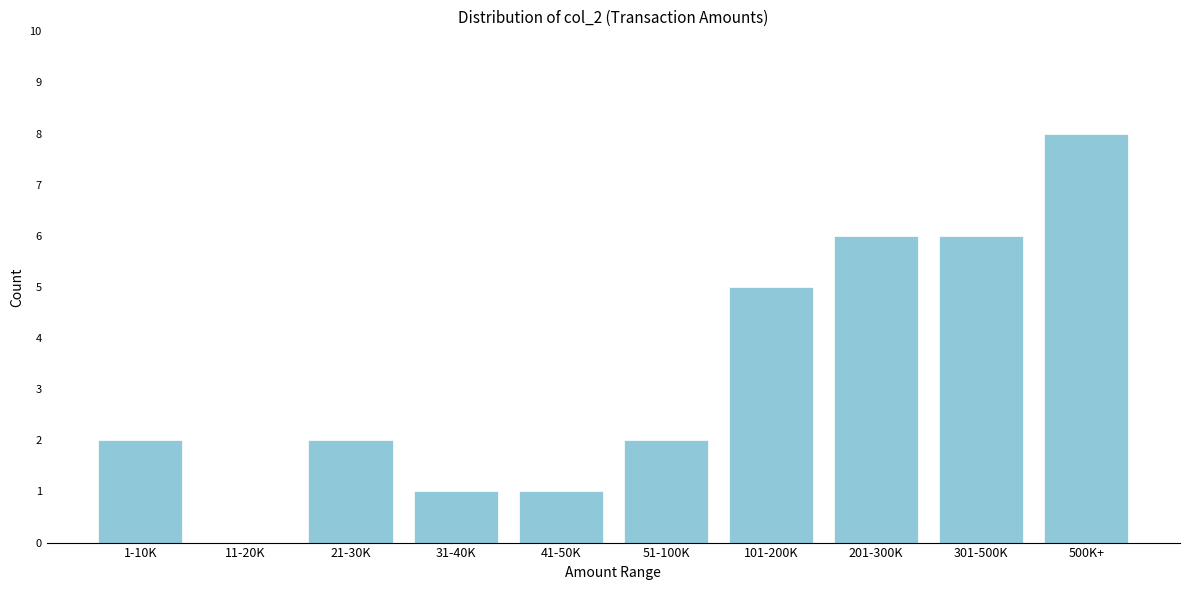

Reading left to right, list all the values displayed in this chart.

1-10K=2	11-20K=0	21-30K=2	31-40K=1	41-50K=1	51-100K=2	101-200K=5	201-300K=6	301-500K=6	500K+=8